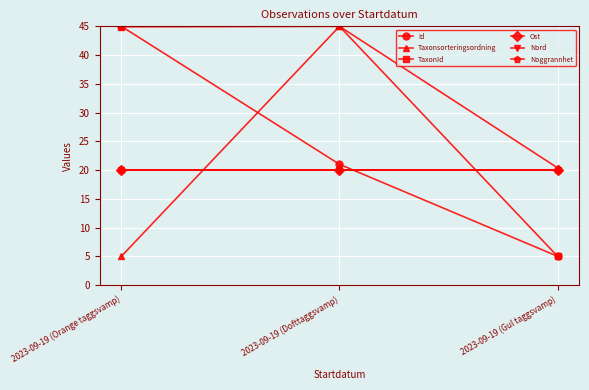

Is this an area chart (filled region under the line)?

No